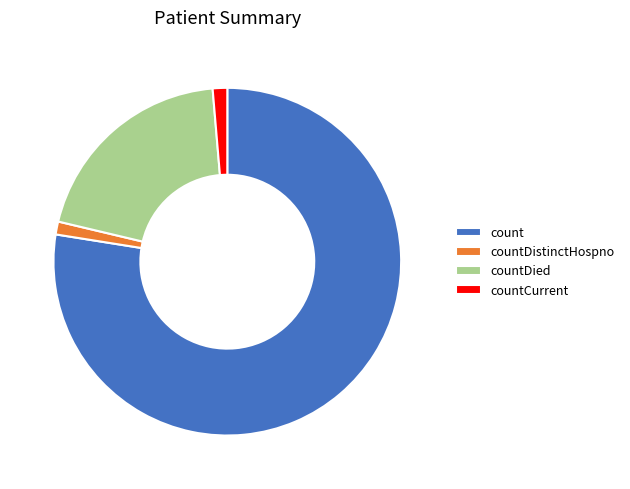

Is the sum of countDistinctHospno and countDied greater than half?

No